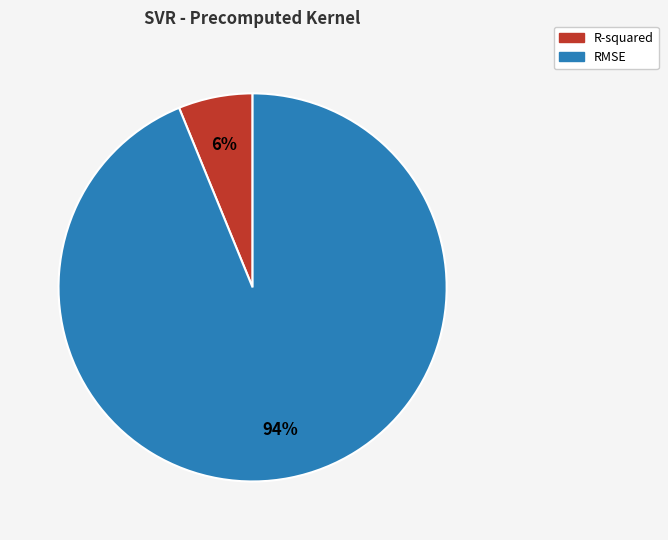

Do RMSE and R-squared together represent more than half of the pie?

Yes